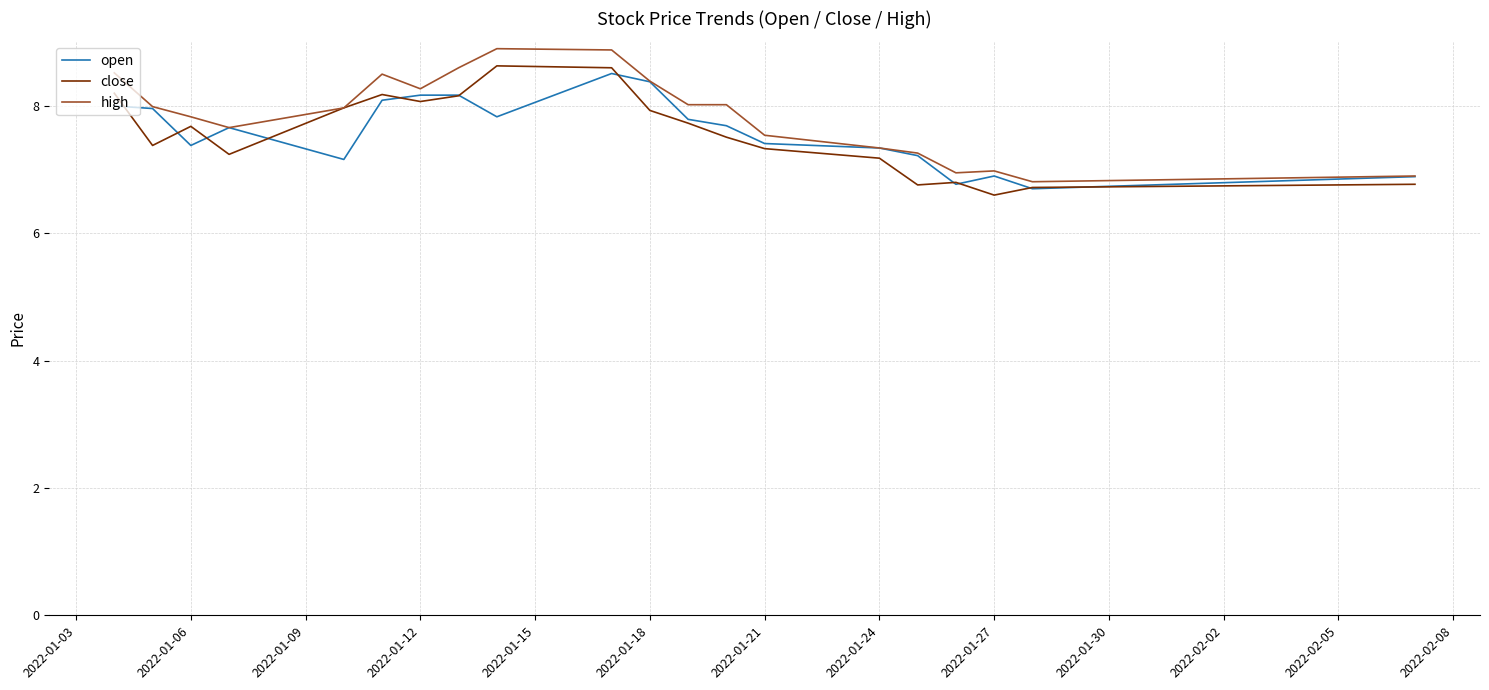

What is the maximum value for high?

8.9